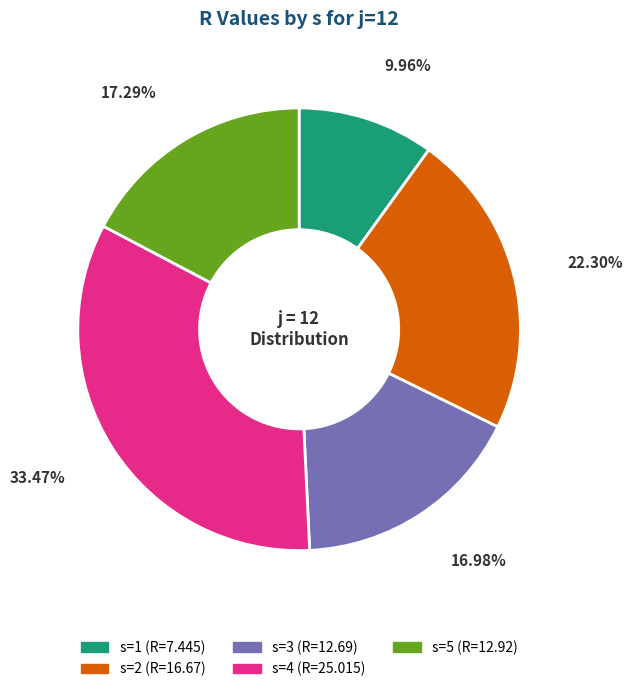

Approximately how many times larger is the value at s=2 compared to s=3?

1.3